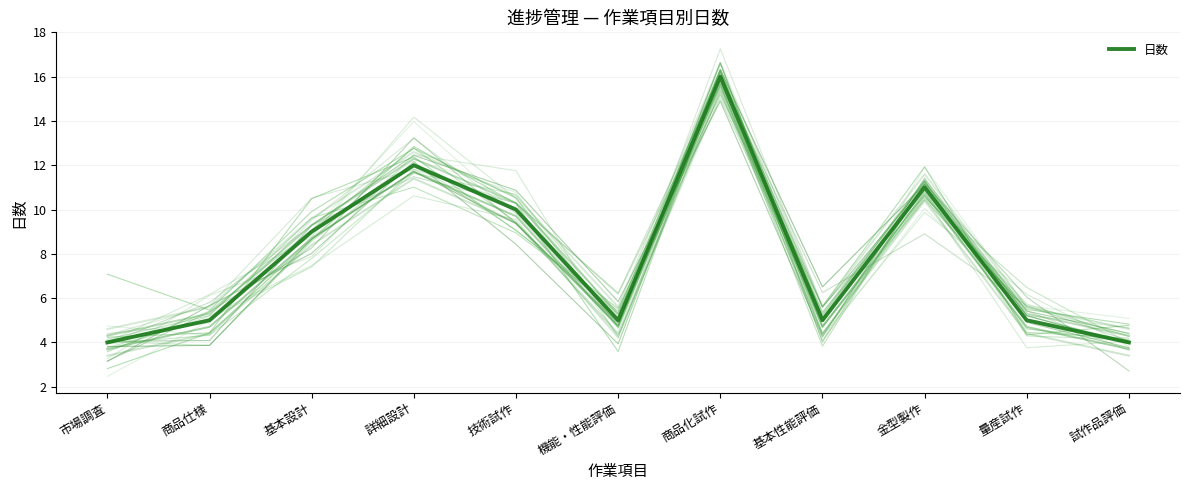

Reading left to right, list all the values displayed in this chart.

4	5	9	12	10	5	16	5	11	5	4